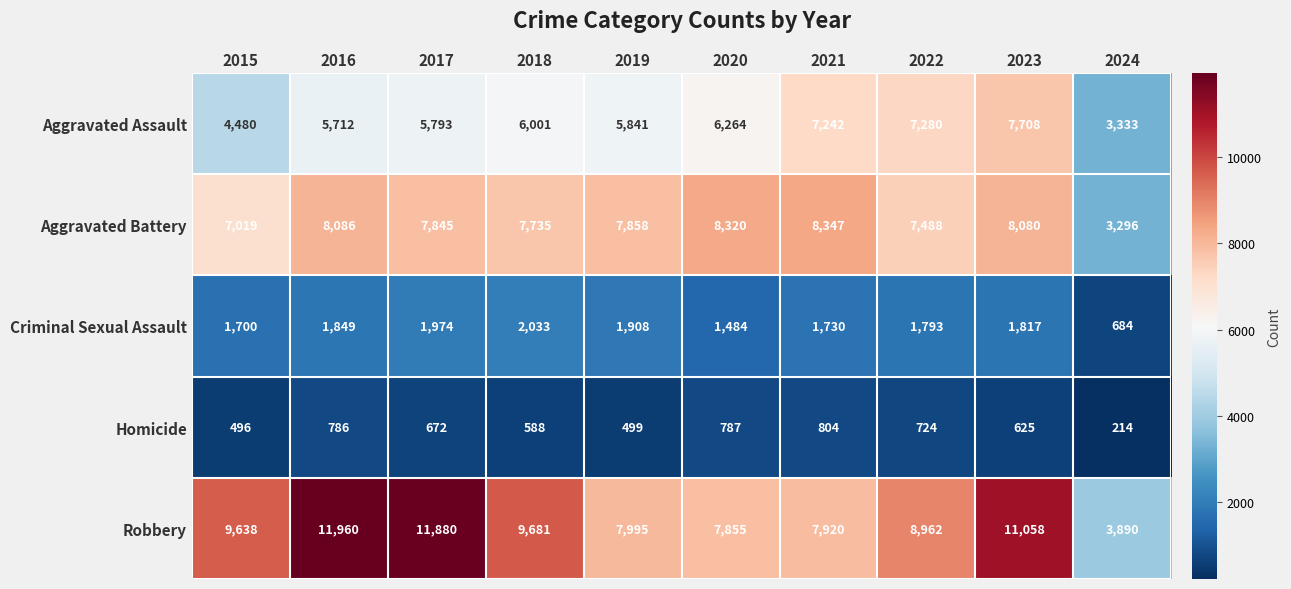

Is the value of Robbery at 2020 greater than the value of Homicide at 2017?

Yes